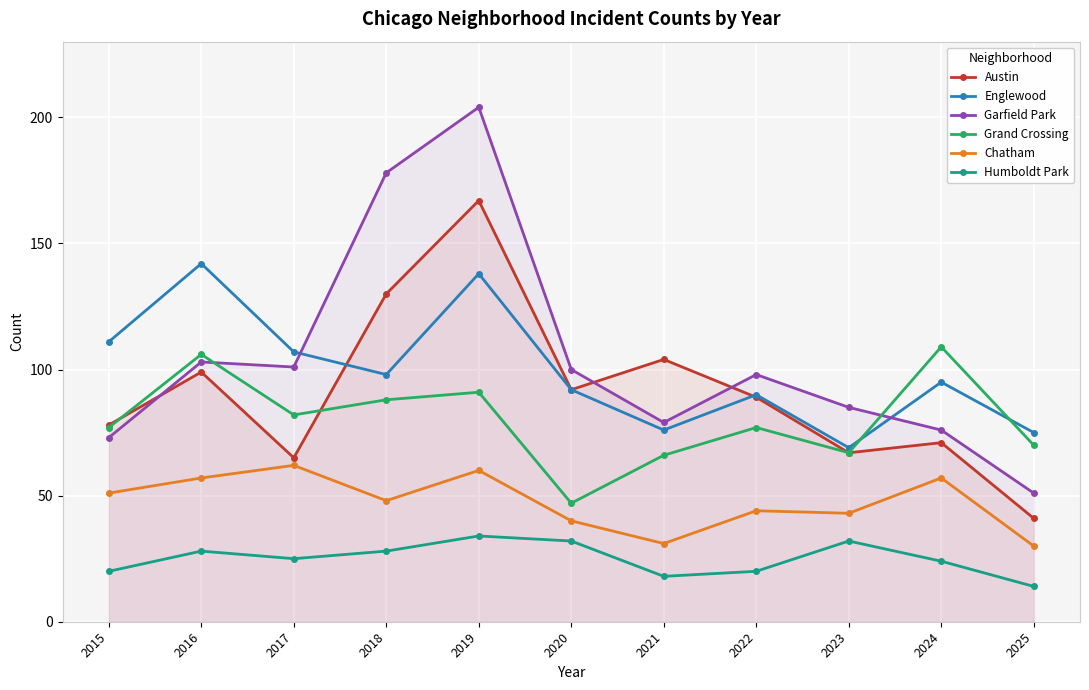

Which has a higher value, 2018 or 2021?

2018